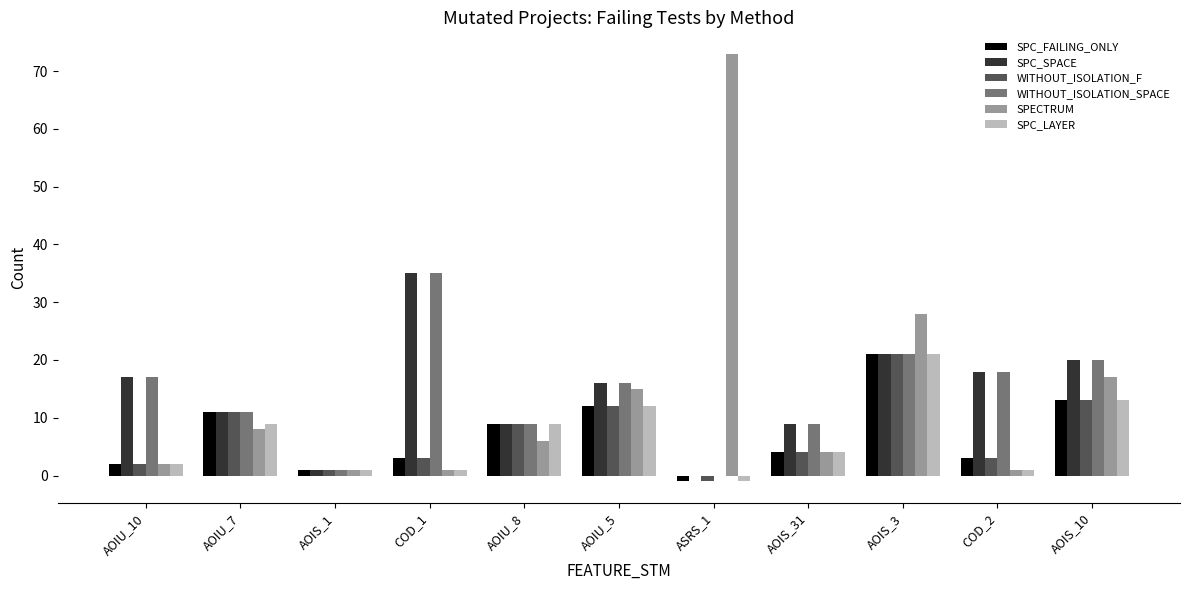

Reading left to right, extract all data points from this chart.

SPC_FAILING_ONLY: 2	11	1	3	9	12	-1	4	21	3	13
SPC_SPACE: 17	11	1	35	9	16	0	9	21	18	20
WITHOUT_ISOLATION_F: 2	11	1	3	9	12	-1	4	21	3	13
WITHOUT_ISOLATION_SPACE: 17	11	1	35	9	16	0	9	21	18	20
SPECTRUM: 2	8	1	1	6	15	73	4	28	1	17
SPC_LAYER: 2	9	1	1	9	12	-1	4	21	1	13